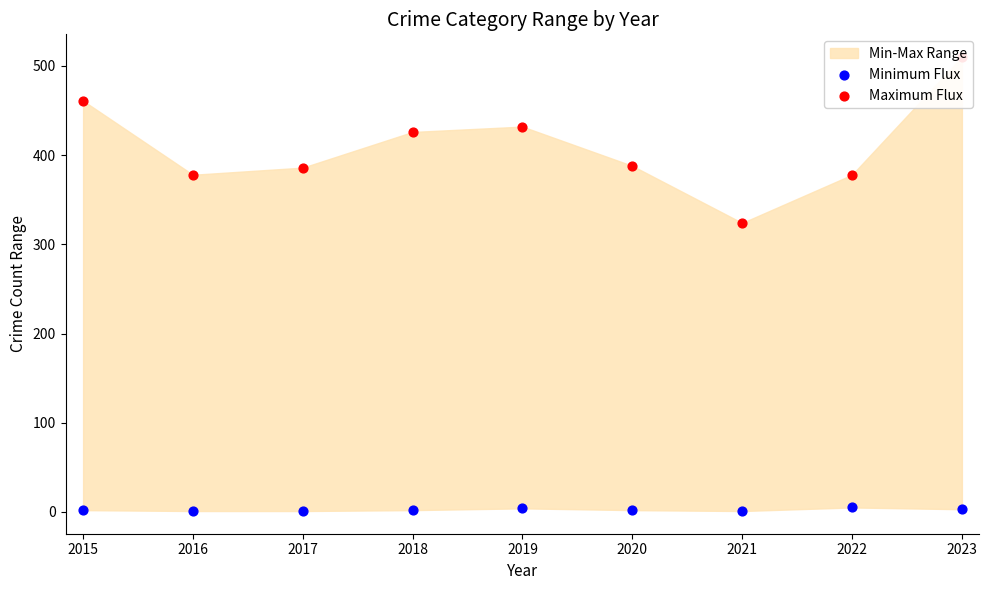

Which series reaches the minimum Y coordinate?

Minimum Flux